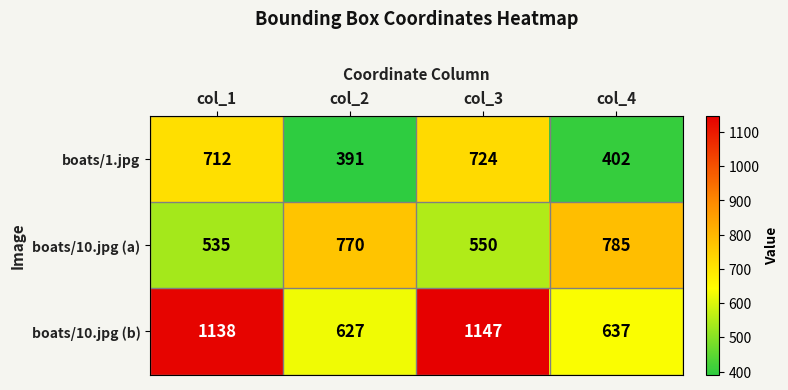

At how many categories does at least one series exceed 403?

4